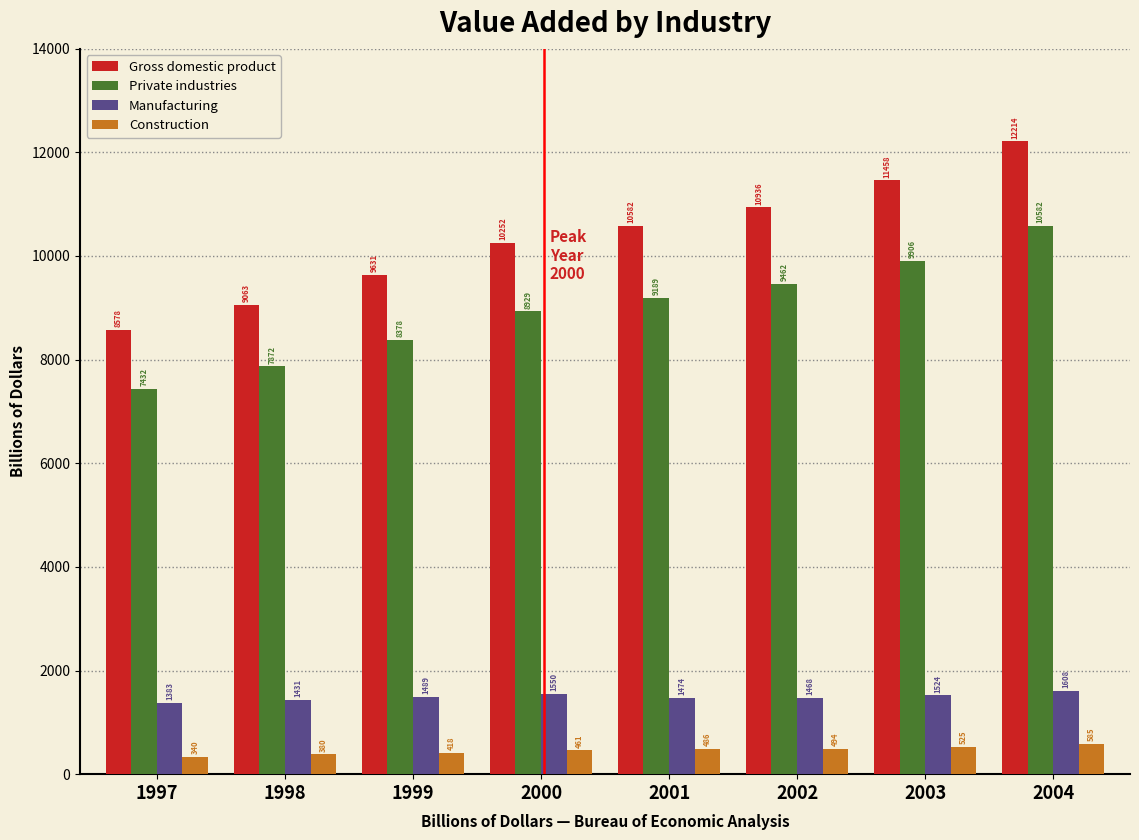

Which label corresponds to the largest value in the chart?

2004